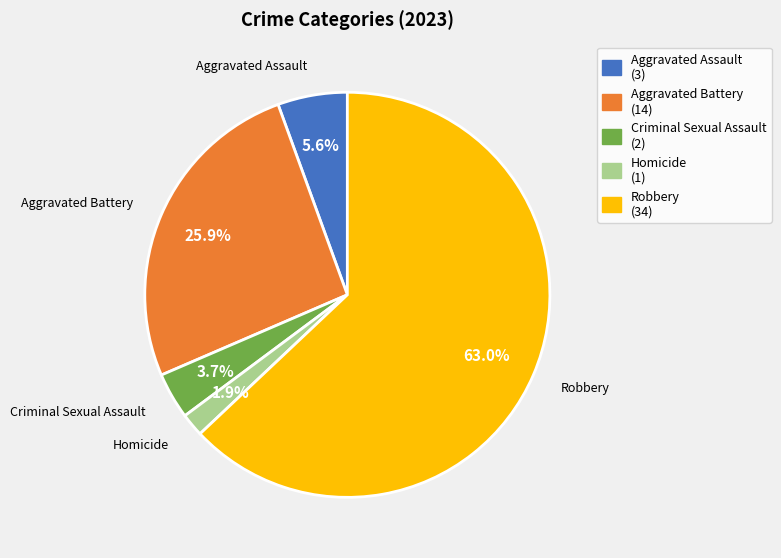

What percentage is the Criminal Sexual Assault slice, to the nearest percent?

4%